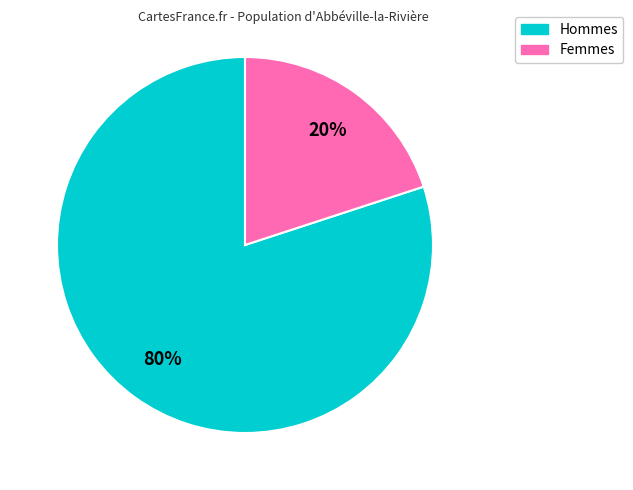

How many segments does this pie chart have?

2